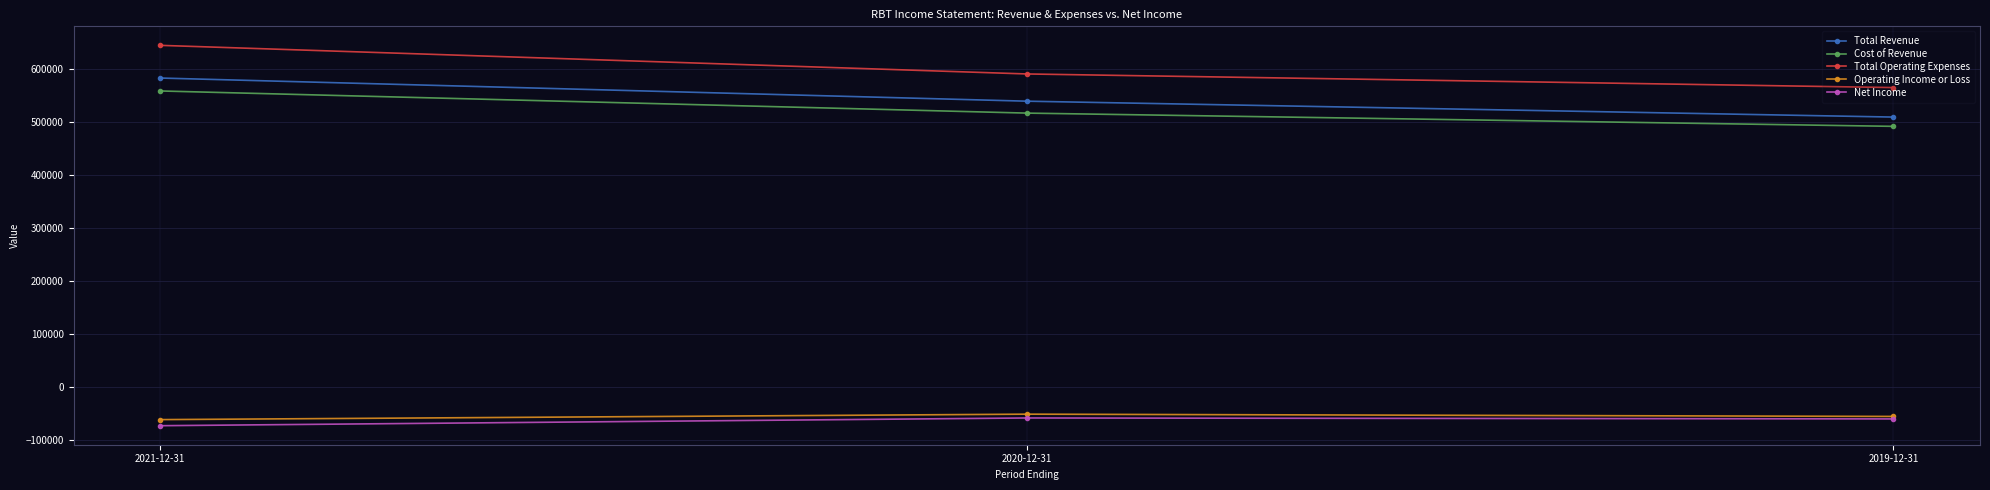

What is the total value across all series at 2021-12-31?

1651700